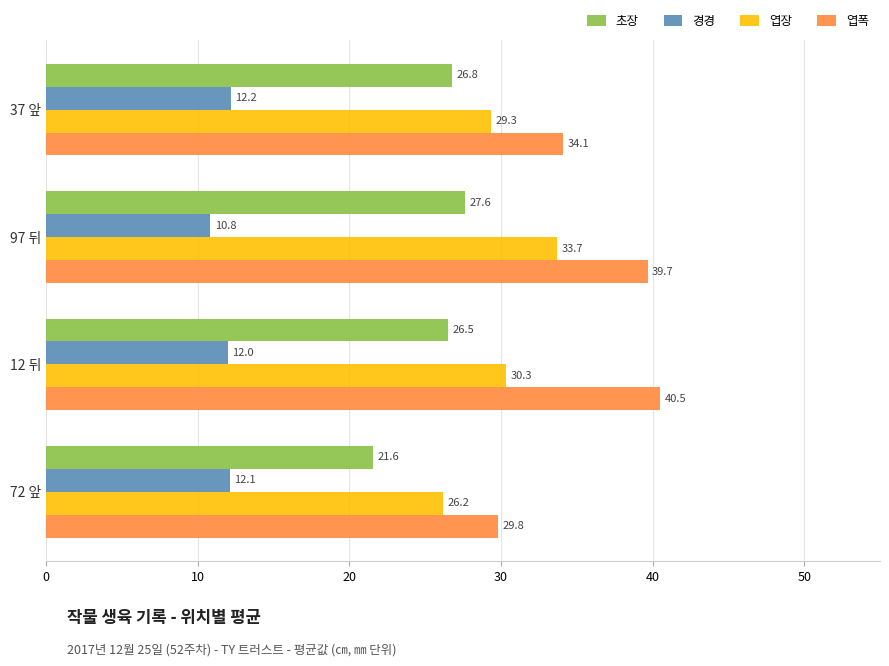

How many values in the 엽장 series exceed 30?

2